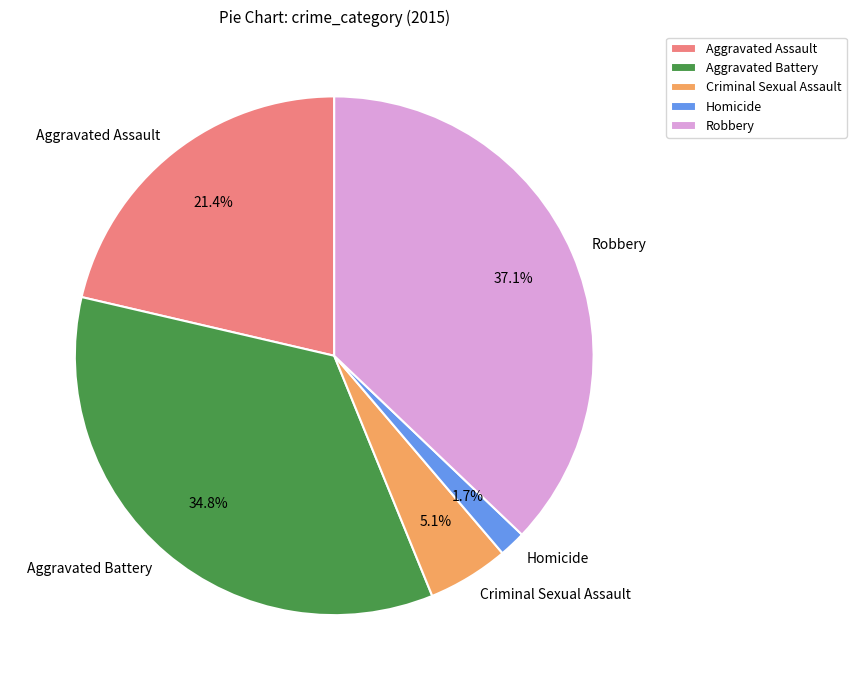

Count the number of slices in the pie.

5